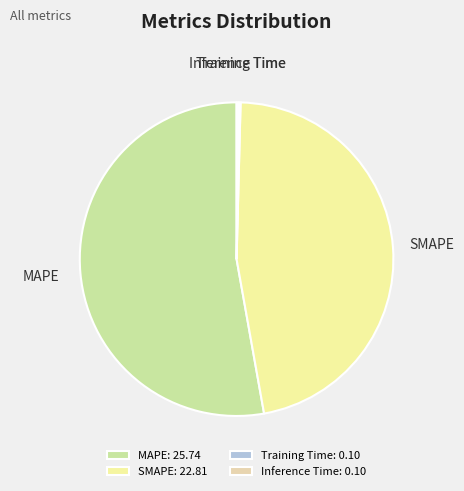

What is the ratio of the value at MAPE to the value at SMAPE?

1.1